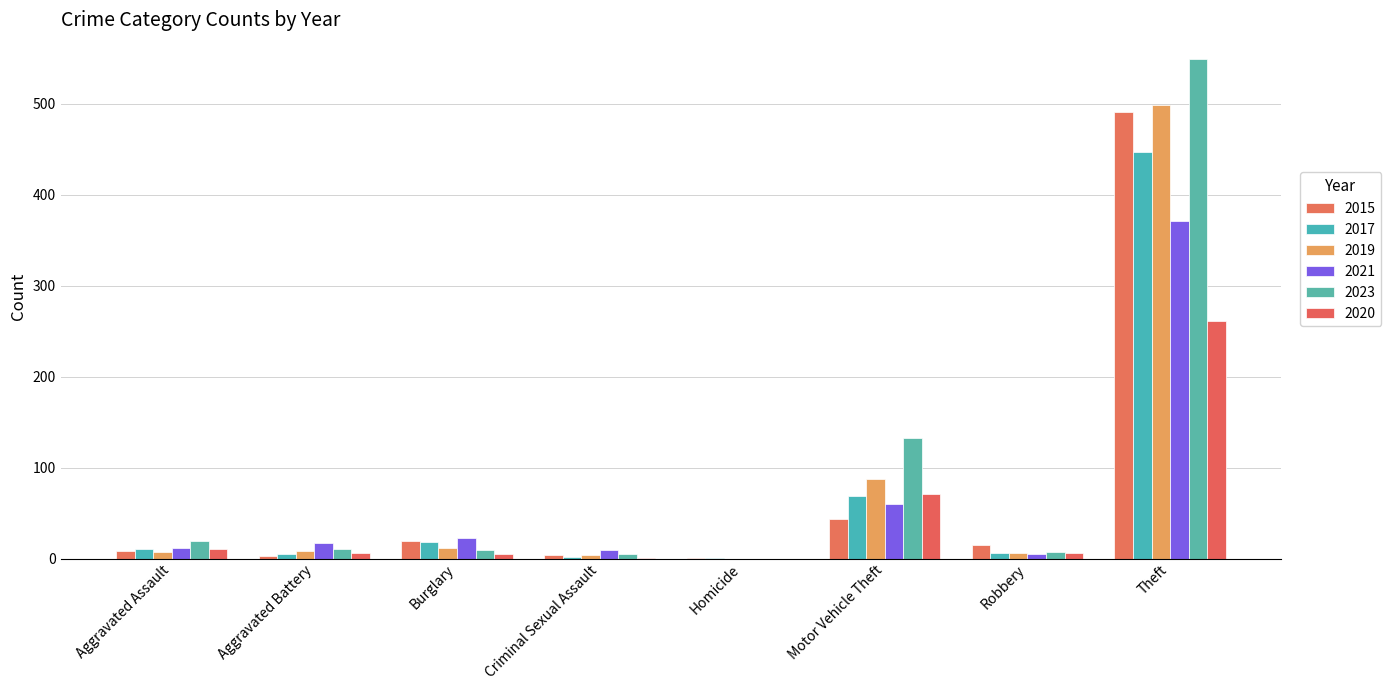

What position from the right is Motor Vehicle Theft?

3